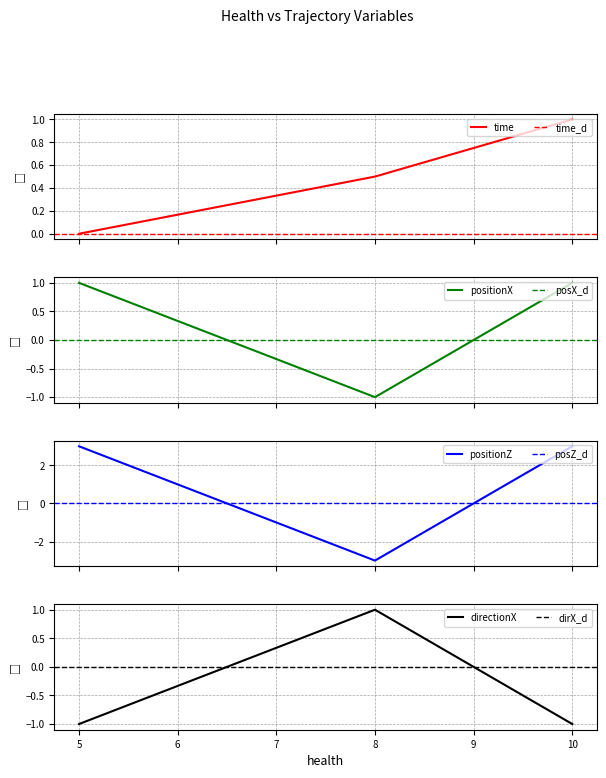

Is it true that directionX equals -1 at 10?

True